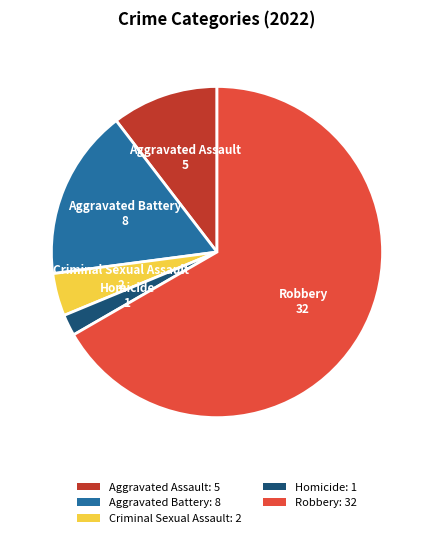

Do Homicide: 1 and Robbery: 32 together represent more than half of the pie?

Yes